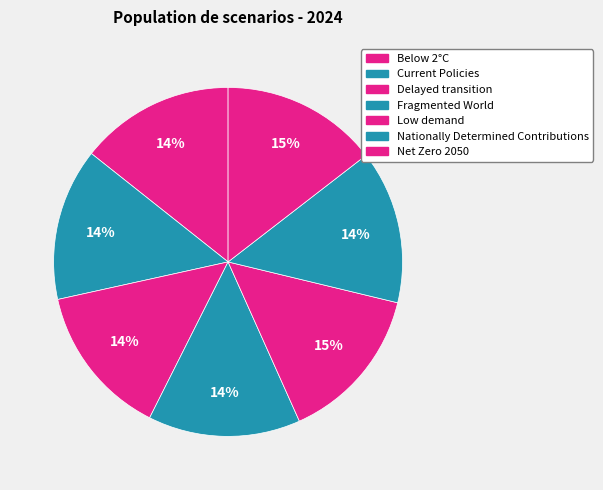

Is it true that Delayed transition is 14% of the pie?

True